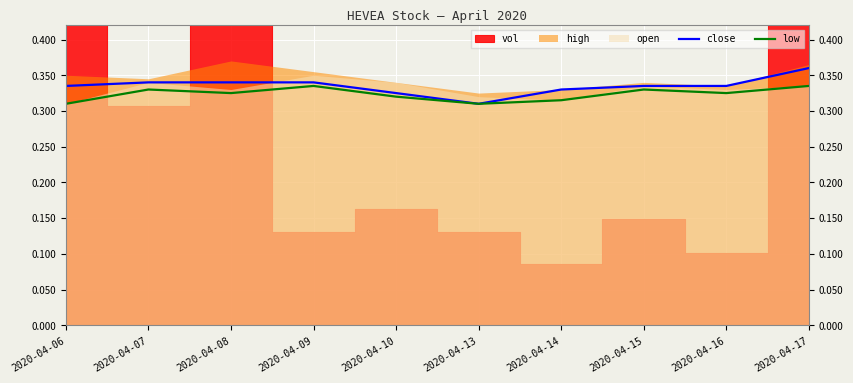

Is the value of close at 2020-04-09 greater than the value of low at 2020-04-06?

Yes